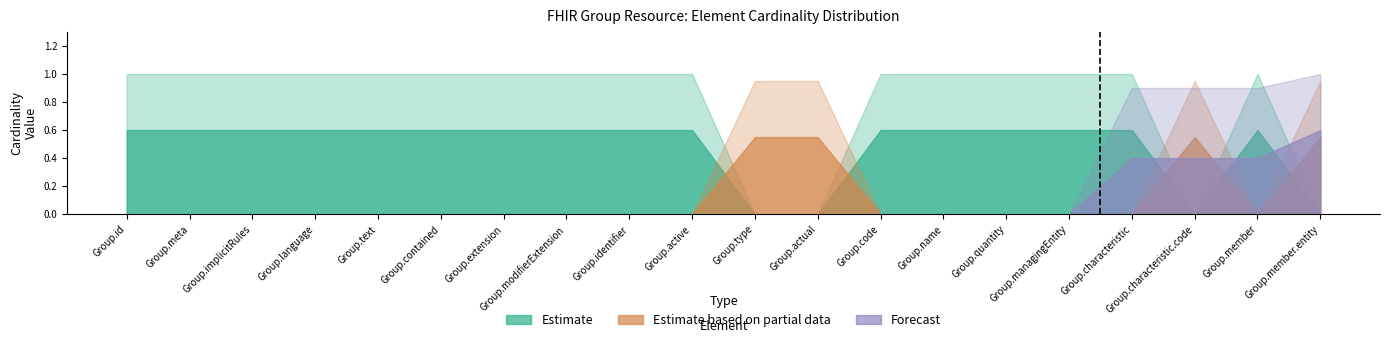

What is the label of the 14th point from the left?

Group.name